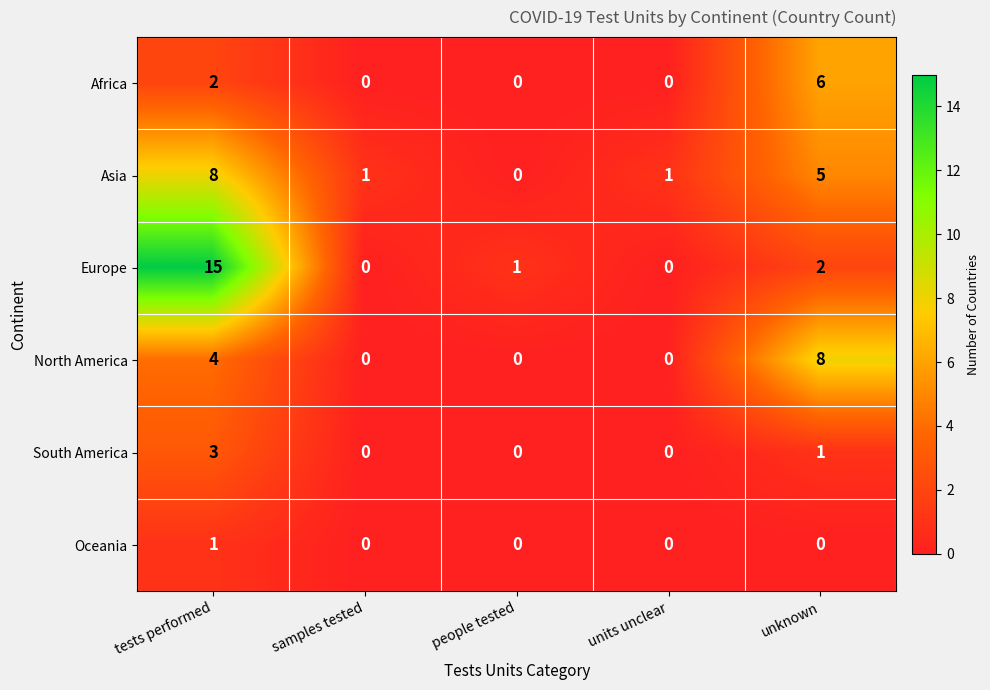

Which label corresponds to the largest value in the chart?

tests performed